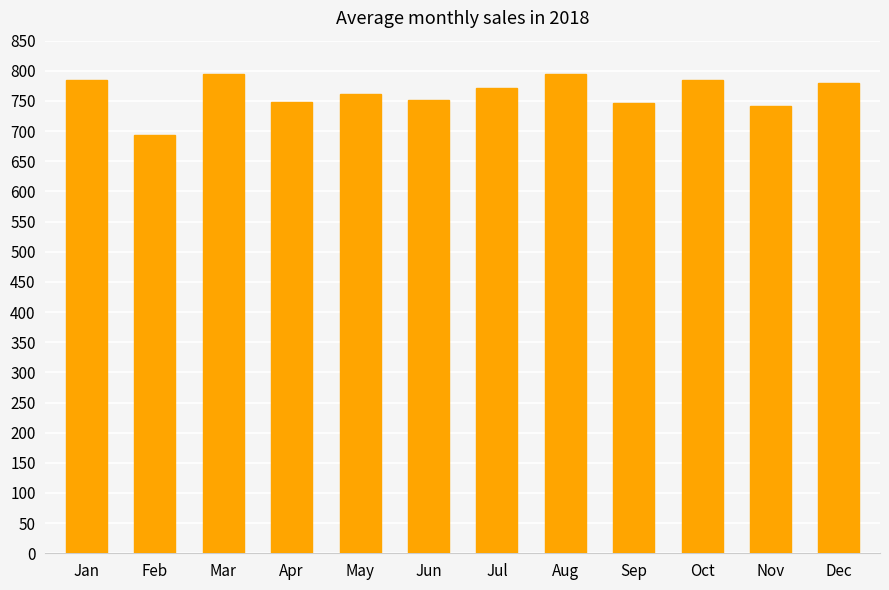

What is the value of the 1st bar from the left?

785